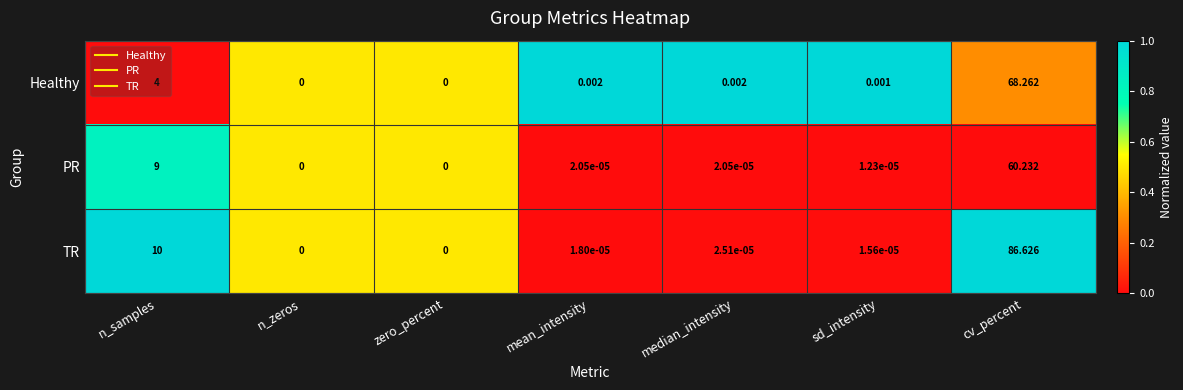

Rank the series at cv_percent from lowest to highest value.

PR, Healthy, TR